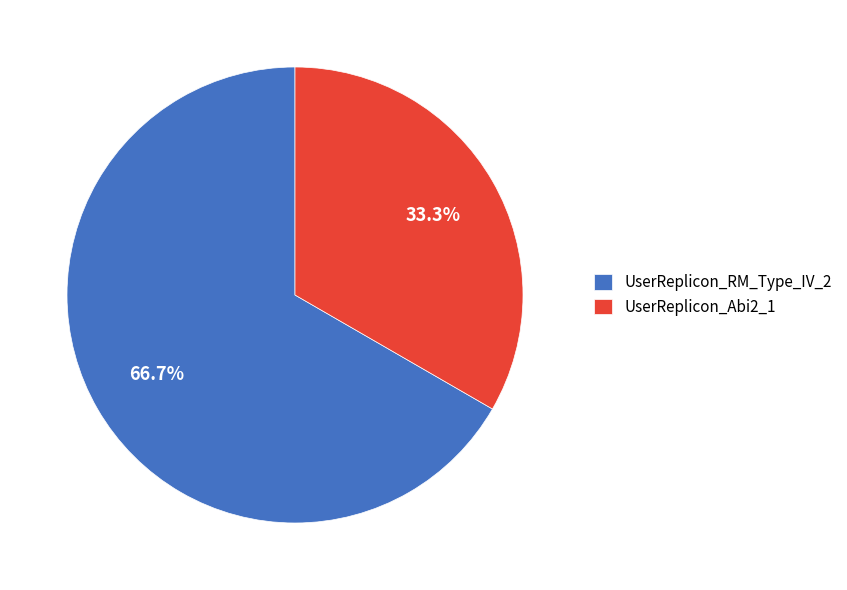

Is the sum of UserReplicon_RM_Type_IV_2 and UserReplicon_Abi2_1 greater than half?

Yes